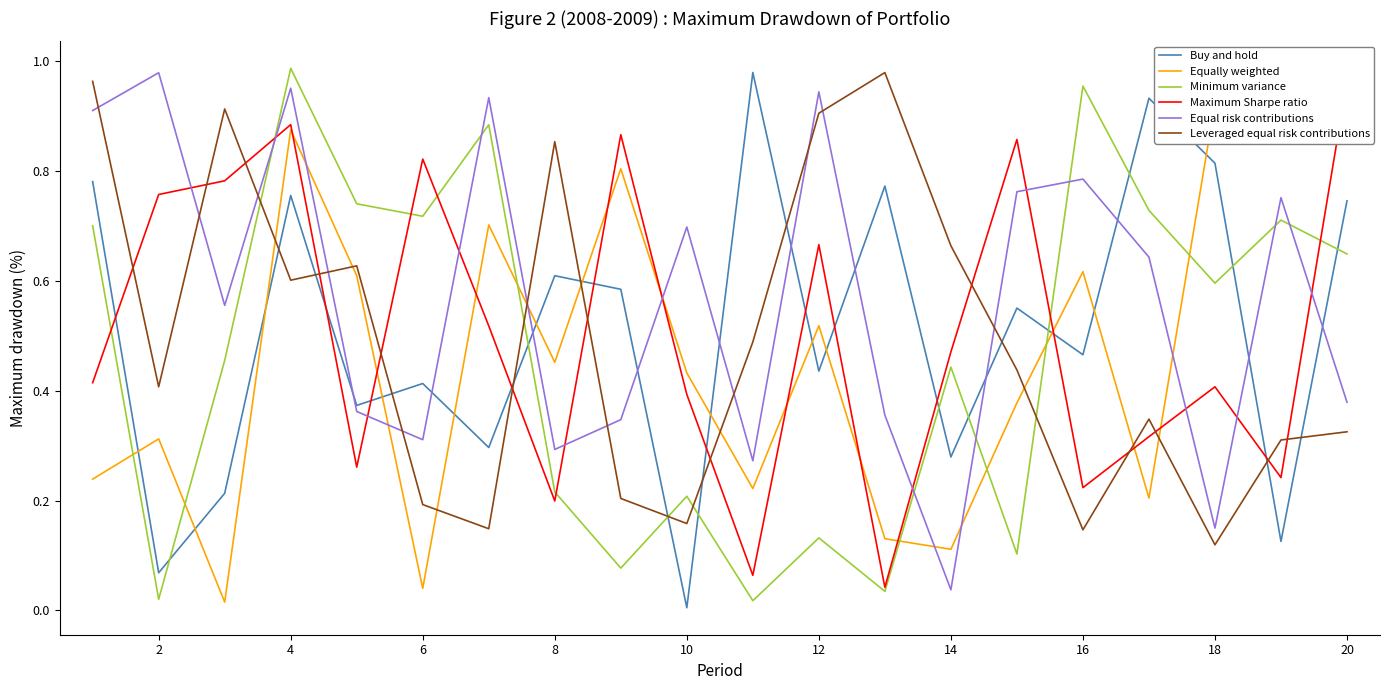

What are all the series names shown in the legend?

Buy and hold, Equally weighted, Minimum variance, Maximum Sharpe ratio, Equal risk contributions, Leveraged equal risk contributions